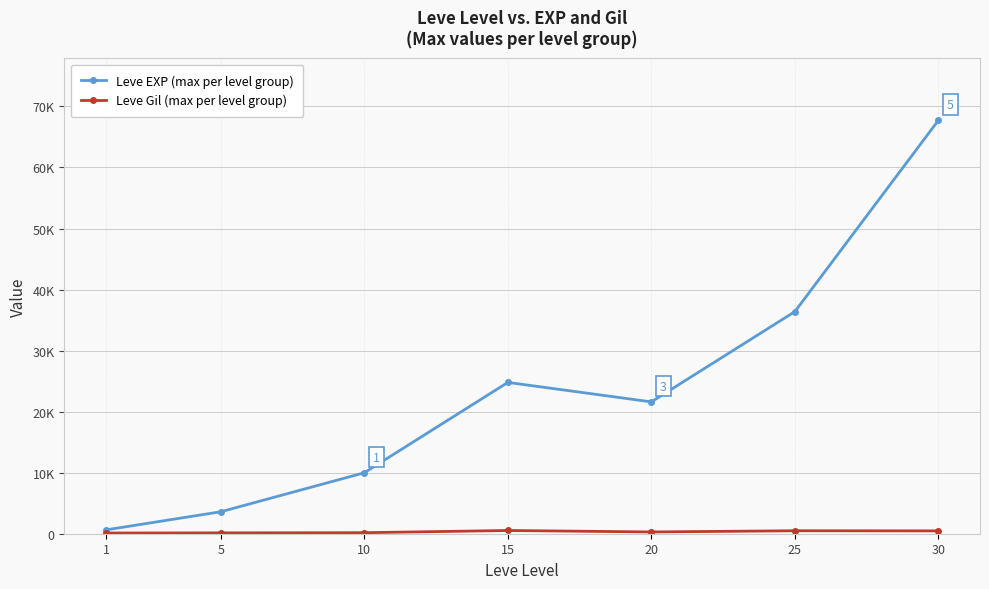

Reading left to right, extract all data points from this chart.

Leve EXP (max per level group): 1=630	5=3600	10=9990	15=24790	20=21600	25=36390	30=67730
Leve Gil (max per level group): 1=113	5=139	10=168	15=529	20=290	25=485	30=463